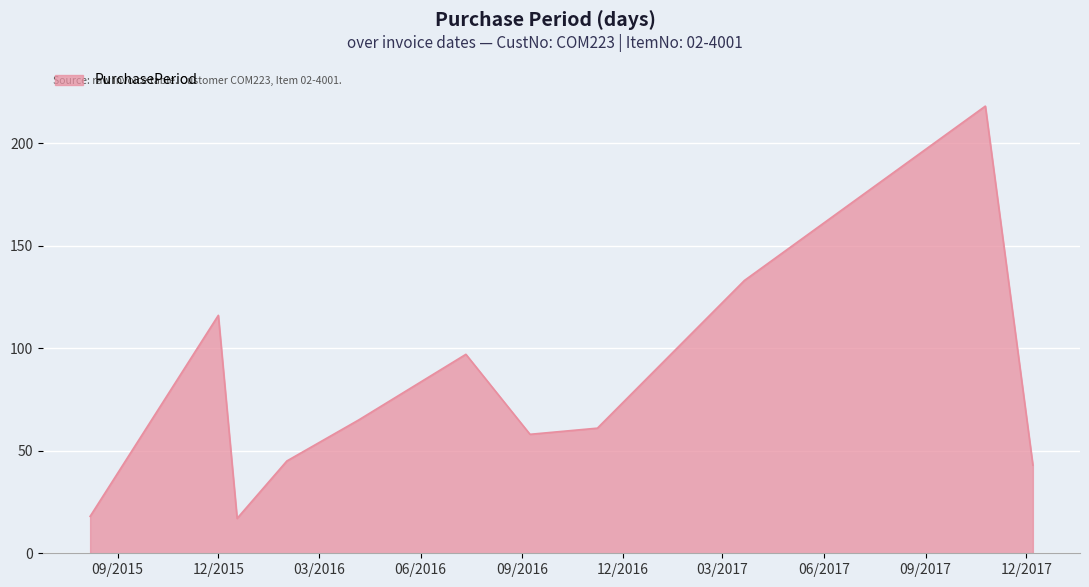

What is the difference between the maximum and minimum values?

201